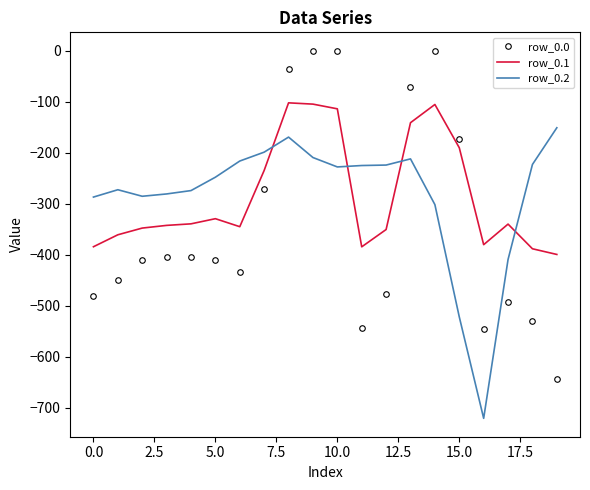

What is the smallest value displayed?

-721.2